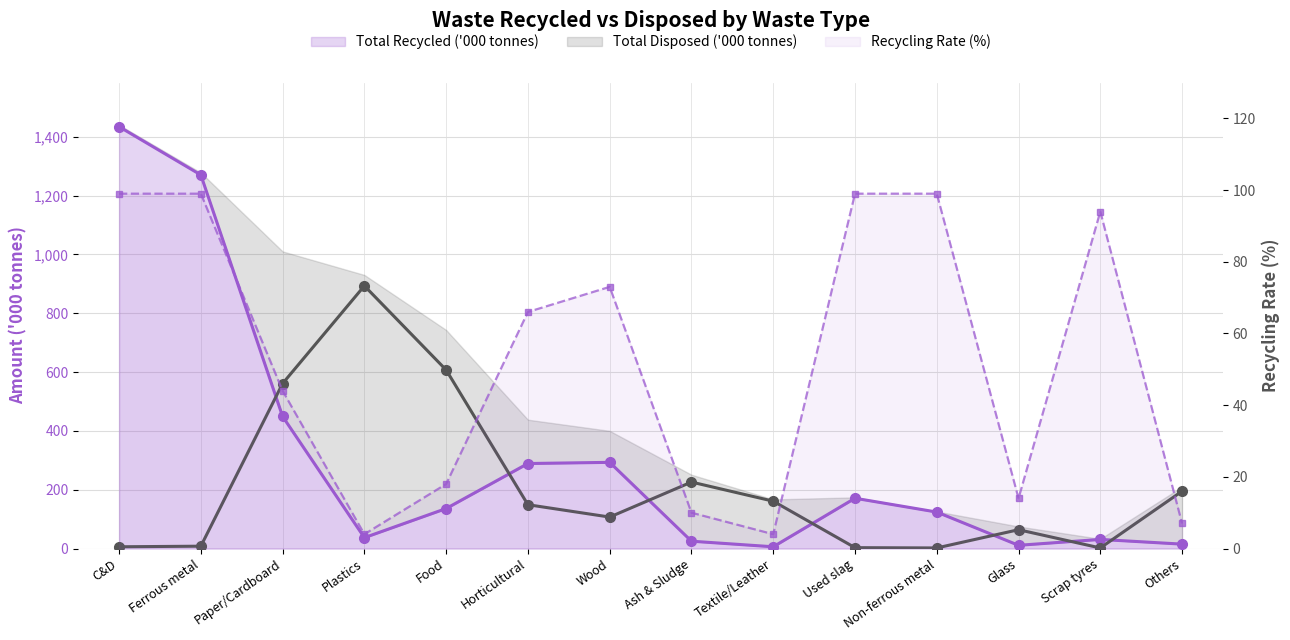

What is the difference between the values at Ash & Sludge and Horticultural?

56